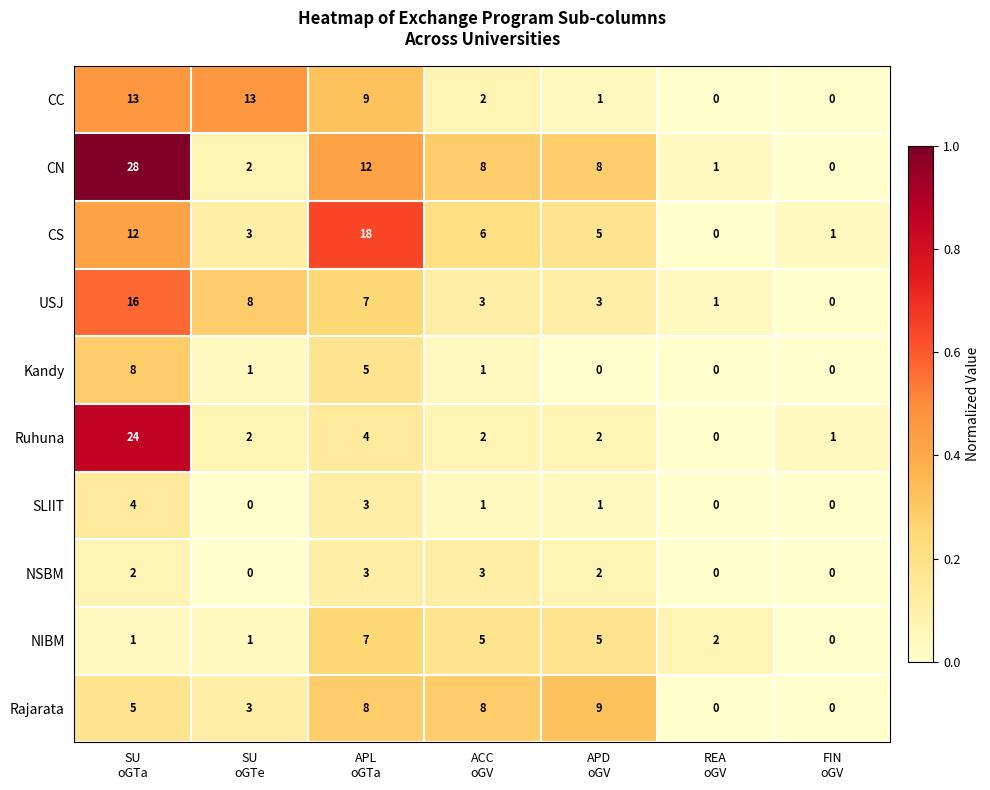

Which series has the largest range (max minus min)?

CN